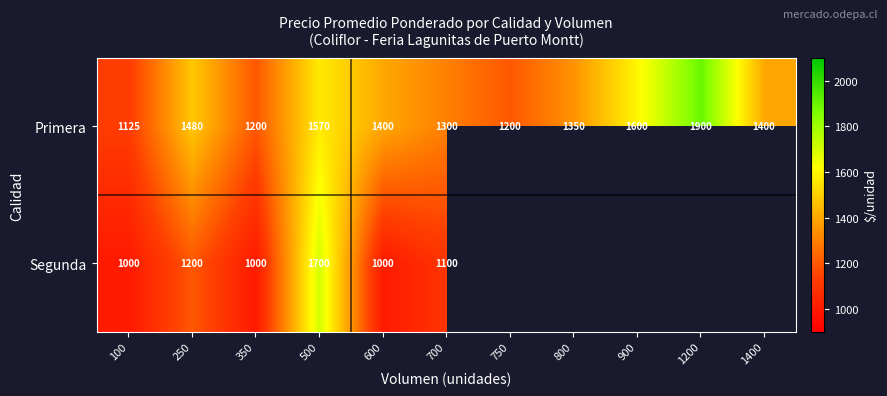

Is the value of Primera at 700 greater than the value of Segunda at 700?

Yes